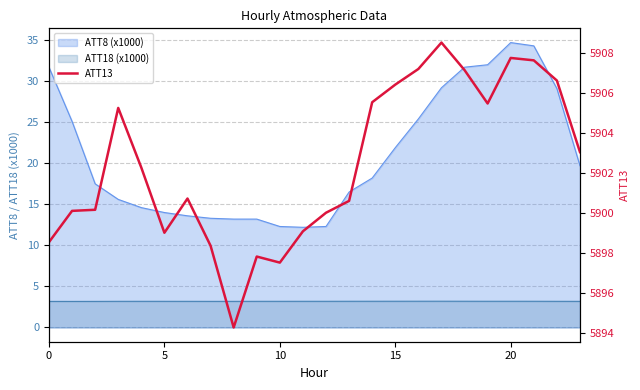

What is the difference between the maximum and minimum values?

14.2